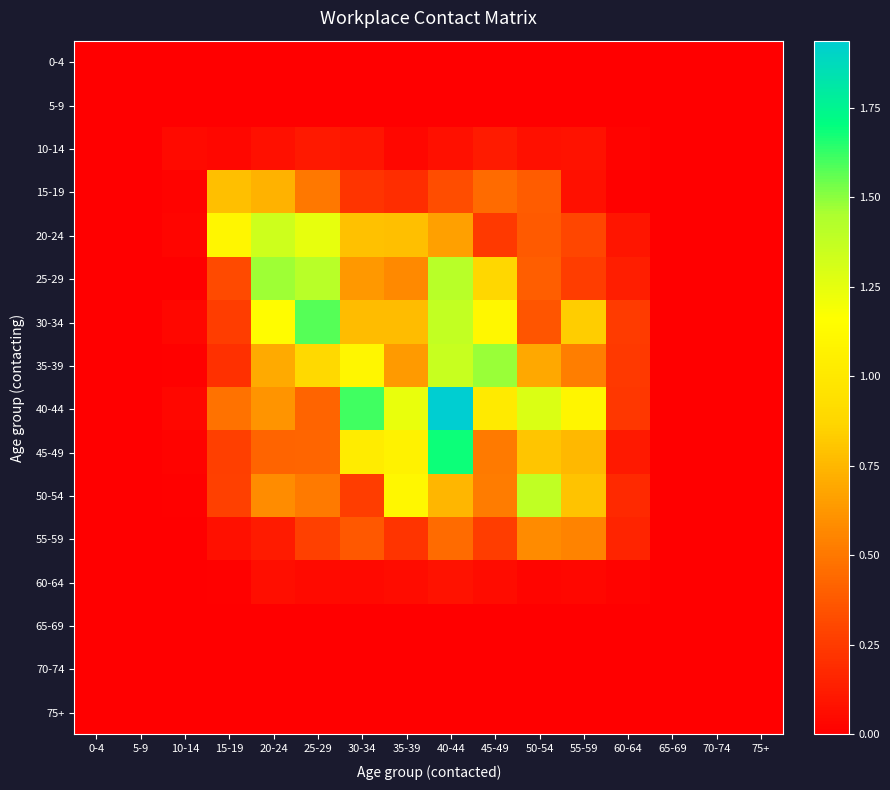

Reading left to right, transcribe all the data shown in this chart.

0-4: 0-4=0.0	5-9=0.0	10-14=0.0	15-19=0.0	20-24=0.0	25-29=0.0	30-34=0.0	35-39=0.0	40-44=0.0	45-49=0.0	50-54=0.0	55-59=0.0	60-64=0.0	65-69=0.0	70-74=0.0	75+=0.0
5-9: 0-4=0.0	5-9=0.0	10-14=0.0	15-19=0.0	20-24=0.0	25-29=0.0	30-34=0.0	35-39=0.0	40-44=0.0	45-49=0.0	50-54=0.0	55-59=0.0	60-64=0.0	65-69=0.0	70-74=0.0	75+=0.0
10-14: 0-4=0.0	5-9=0.0	10-14=0.0	15-19=0.0	20-24=0.1	25-29=0.1	30-34=0.1	35-39=0.0	40-44=0.1	45-49=0.1	50-54=0.1	55-59=0.1	60-64=0.0	65-69=0.0	70-74=0.0	75+=0.0
15-19: 0-4=0.0	5-9=0.0	10-14=0.0	15-19=0.8	20-24=0.7	25-29=0.5	30-34=0.2	35-39=0.2	40-44=0.3	45-49=0.4	50-54=0.4	55-59=0.1	60-64=0.0	65-69=0.0	70-74=0.0	75+=0.0
20-24: 0-4=0.0	5-9=0.0	10-14=0.0	15-19=1.1	20-24=1.3	25-29=1.2	30-34=0.8	35-39=0.8	40-44=0.7	45-49=0.2	50-54=0.4	55-59=0.3	60-64=0.1	65-69=0.0	70-74=0.0	75+=0.0
25-29: 0-4=0.0	5-9=0.0	10-14=0.0	15-19=0.3	20-24=1.5	25-29=1.4	30-34=0.6	35-39=0.6	40-44=1.4	45-49=0.9	50-54=0.4	55-59=0.3	60-64=0.1	65-69=0.0	70-74=0.0	75+=0.0
30-34: 0-4=0.0	5-9=0.0	10-14=0.0	15-19=0.3	20-24=1.1	25-29=1.6	30-34=0.8	35-39=0.8	40-44=1.4	45-49=1.1	50-54=0.4	55-59=0.8	60-64=0.3	65-69=0.0	70-74=0.0	75+=0.0
35-39: 0-4=0.0	5-9=0.0	10-14=0.0	15-19=0.2	20-24=0.7	25-29=0.9	30-34=1.1	35-39=0.6	40-44=1.4	45-49=1.5	50-54=0.7	55-59=0.5	60-64=0.2	65-69=0.0	70-74=0.0	75+=0.0
40-44: 0-4=0.0	5-9=0.0	10-14=0.0	15-19=0.5	20-24=0.6	25-29=0.4	30-34=1.6	35-39=1.2	40-44=1.9	45-49=1.0	50-54=1.3	55-59=1.1	60-64=0.2	65-69=0.0	70-74=0.0	75+=0.0
45-49: 0-4=0.0	5-9=0.0	10-14=0.0	15-19=0.3	20-24=0.4	25-29=0.4	30-34=1.0	35-39=1.1	40-44=1.7	45-49=0.5	50-54=0.8	55-59=0.8	60-64=0.1	65-69=0.0	70-74=0.0	75+=0.0
50-54: 0-4=0.0	5-9=0.0	10-14=0.0	15-19=0.3	20-24=0.6	25-29=0.5	30-34=0.3	35-39=1.1	40-44=0.7	45-49=0.5	50-54=1.4	55-59=0.8	60-64=0.2	65-69=0.0	70-74=0.0	75+=0.0
55-59: 0-4=0.0	5-9=0.0	10-14=0.0	15-19=0.1	20-24=0.1	25-29=0.3	30-34=0.4	35-39=0.2	40-44=0.5	45-49=0.3	50-54=0.6	55-59=0.5	60-64=0.2	65-69=0.0	70-74=0.0	75+=0.0
60-64: 0-4=0.0	5-9=0.0	10-14=0.0	15-19=0.0	20-24=0.1	25-29=0.1	30-34=0.0	35-39=0.1	40-44=0.1	45-49=0.1	50-54=0.0	55-59=0.0	60-64=0.0	65-69=0.0	70-74=0.0	75+=0.0
65-69: 0-4=0.0	5-9=0.0	10-14=0.0	15-19=0.0	20-24=0.0	25-29=0.0	30-34=0.0	35-39=0.0	40-44=0.0	45-49=0.0	50-54=0.0	55-59=0.0	60-64=0.0	65-69=0.0	70-74=0.0	75+=0.0
70-74: 0-4=0.0	5-9=0.0	10-14=0.0	15-19=0.0	20-24=0.0	25-29=0.0	30-34=0.0	35-39=0.0	40-44=0.0	45-49=0.0	50-54=0.0	55-59=0.0	60-64=0.0	65-69=0.0	70-74=0.0	75+=0.0
75+: 0-4=0.0	5-9=0.0	10-14=0.0	15-19=0.0	20-24=0.0	25-29=0.0	30-34=0.0	35-39=0.0	40-44=0.0	45-49=0.0	50-54=0.0	55-59=0.0	60-64=0.0	65-69=0.0	70-74=0.0	75+=0.0